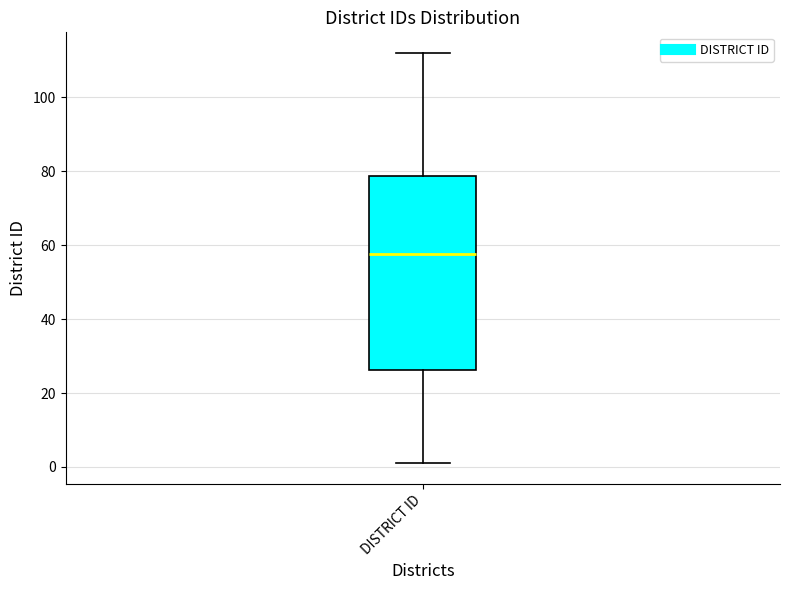

Read this box plot against the y-axis: the position of the median line, the range covered by the box, and the ends of both whiskers. The values are not printed on the chart, so give them approximately, as read against the axis.

median 58, box 26 to 78, whiskers 2 to 112